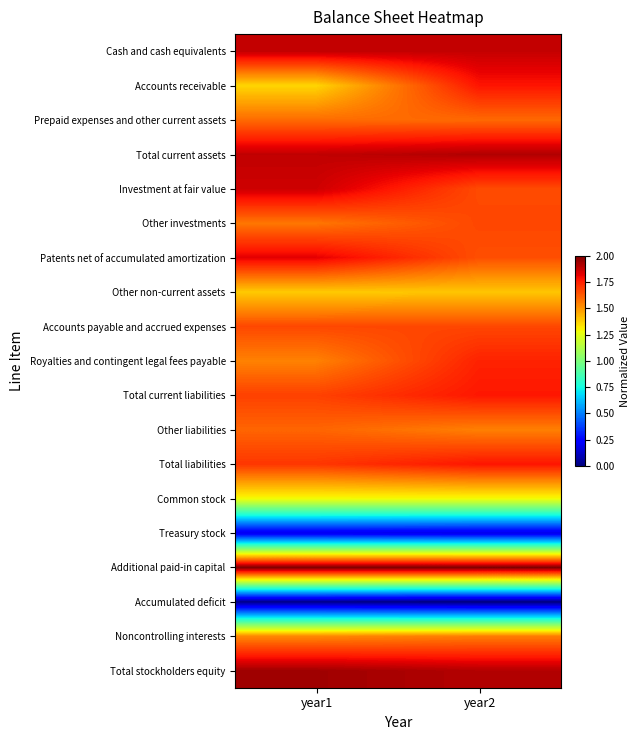

Reading right to left, list all the values displayed in this chart.

Cash and cash equivalents: year2=1.9	year1=1.9
Accounts receivable: year2=1.8	year1=1.4
Prepaid expenses and other current assets: year2=1.6	year1=1.6
Total current assets: year2=1.9	year1=1.9
Investment at fair value: year2=1.7	year1=1.9
Other investments: year2=1.7	year1=1.6
Patents net of accumulated amortization: year2=1.7	year1=1.8
Other non-current assets: year2=1.4	year1=1.4
Accounts payable and accrued expenses: year2=1.7	year1=1.7
Royalties and contingent legal fees payable: year2=1.7	year1=1.5
Total current liabilities: year2=1.8	year1=1.7
Other liabilities: year2=1.5	year1=1.6
Total liabilities: year2=1.8	year1=1.7
Common stock: year2=1.3	year1=1.3
Treasury stock: year2=0.2	year1=0.2
Additional paid-in capital: year2=2.0	year1=2.0
Accumulated deficit: year2=0.0	year1=0.0
Noncontrolling interests: year2=1.6	year1=1.5
Total stockholders equity: year2=1.9	year1=1.9